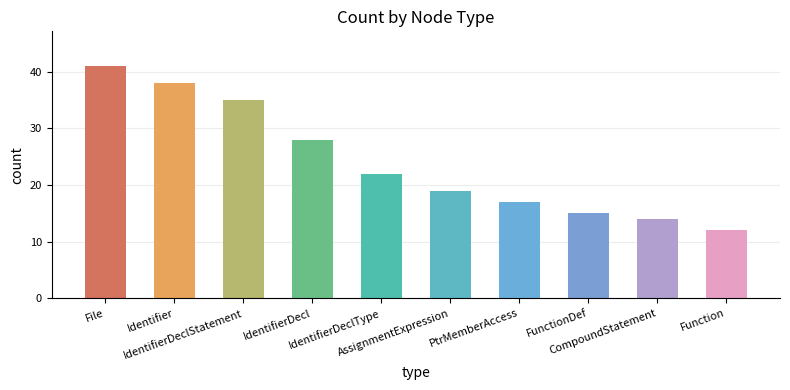

Rank the categories by value from lowest to highest.

Function, CompoundStatement, FunctionDef, PtrMemberAccess, AssignmentExpression, IdentifierDeclType, IdentifierDecl, IdentifierDeclStatement, Identifier, File